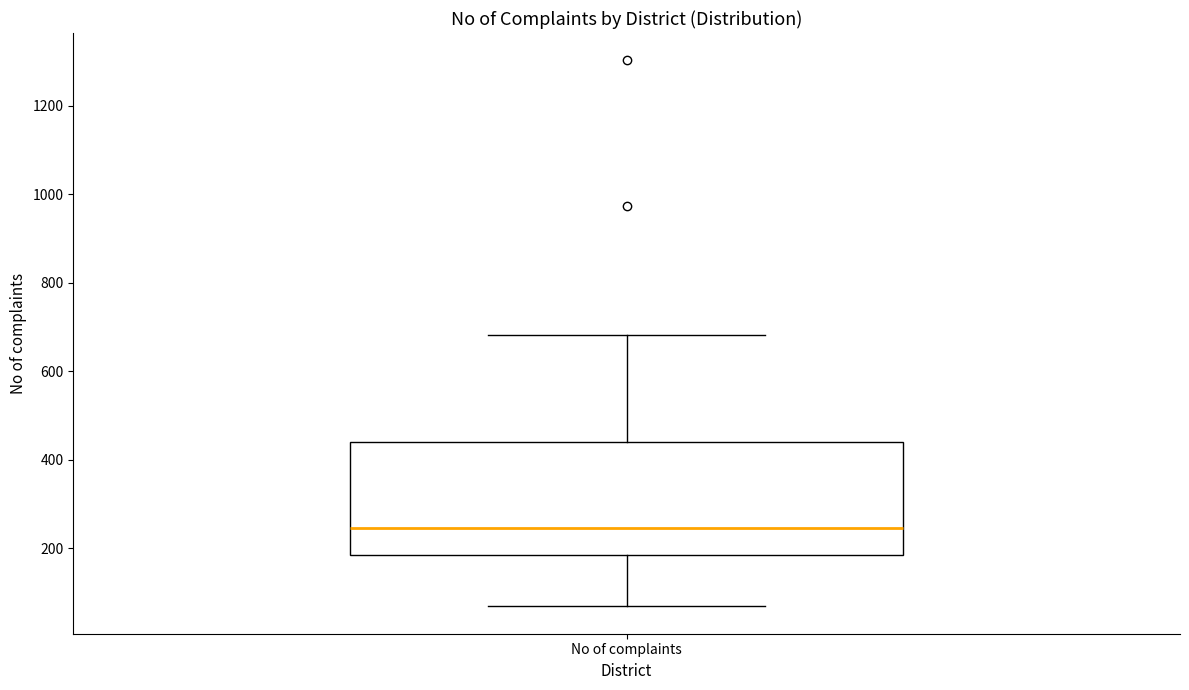

Read this box plot against the y-axis: the position of the median line, the range covered by the box, and the ends of both whiskers. The values are not printed on the chart, so give them approximately, as read against the axis.

median 240, box 180 to 440, whiskers 60 to 680